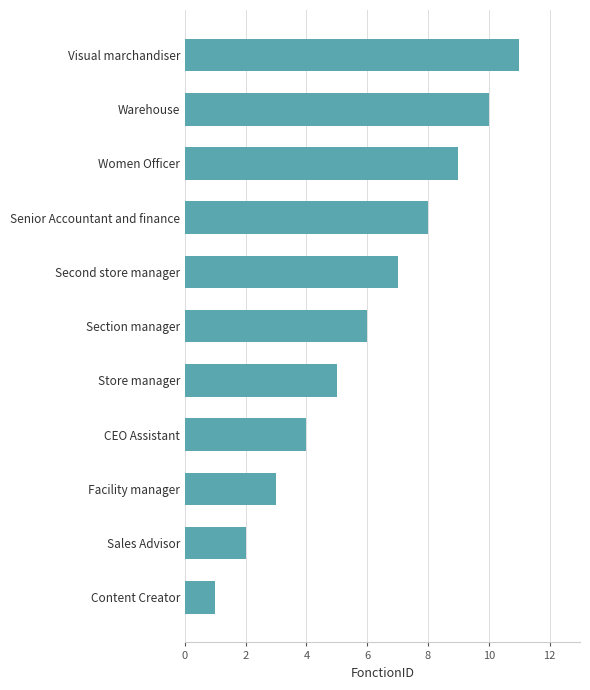

Rank the categories by value from highest to lowest.

Visual marchandiser, Warehouse, Women Officer, Senior Accountant and finance, Second store manager, Section manager, Store manager, CEO Assistant, Facility manager, Sales Advisor, Content Creator